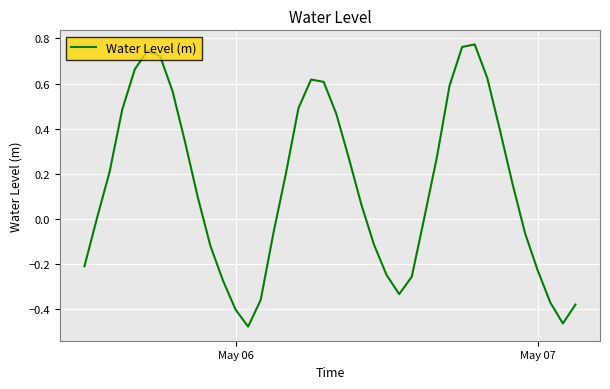

What is the difference between the maximum and minimum values?

1.3